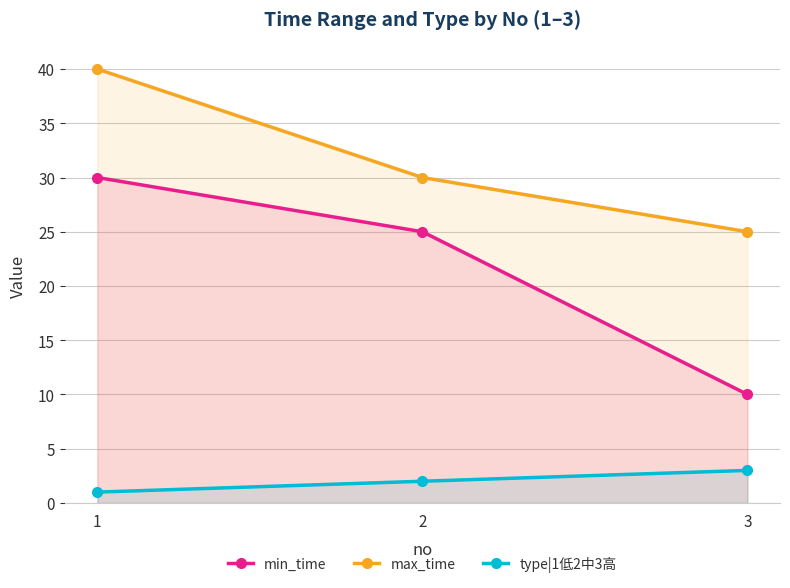

Reading left to right, what are all the values shown in this chart?

min_time: 1=30	2=25	3=10
max_time: 1=40	2=30	3=25
type|1低2中3高: 1=1	2=2	3=3